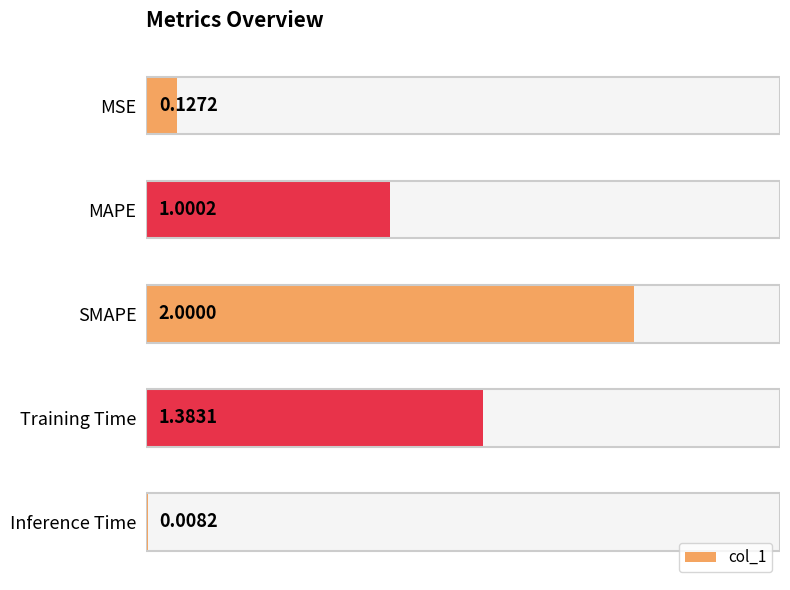

Are the bars horizontal?

Yes